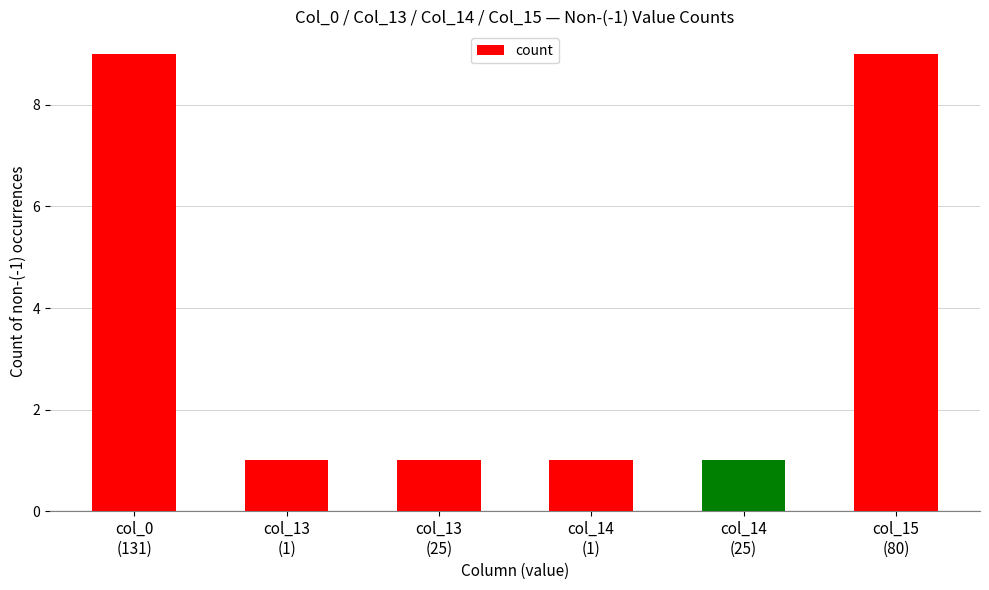

What is the greatest value displayed?

9